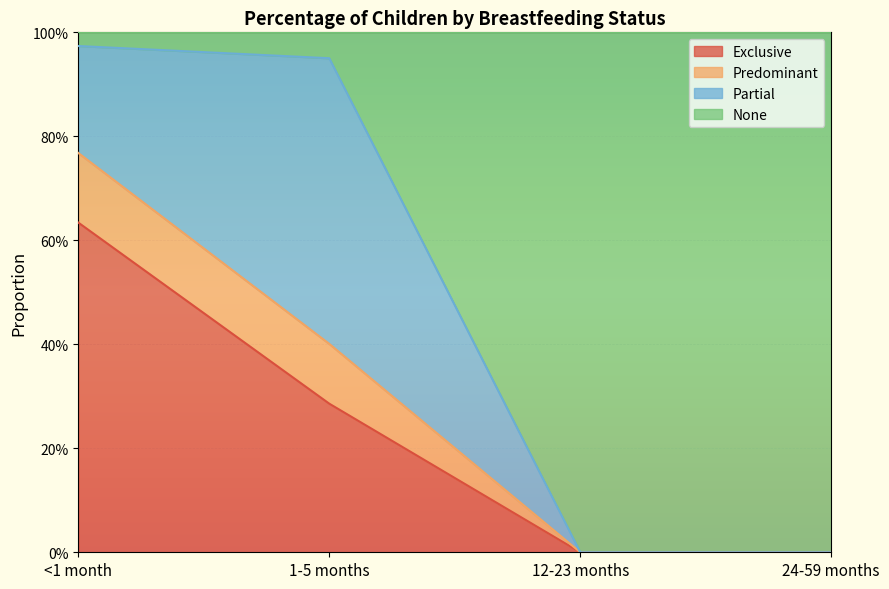

Does the chart display data point markers on the line(s)?

No